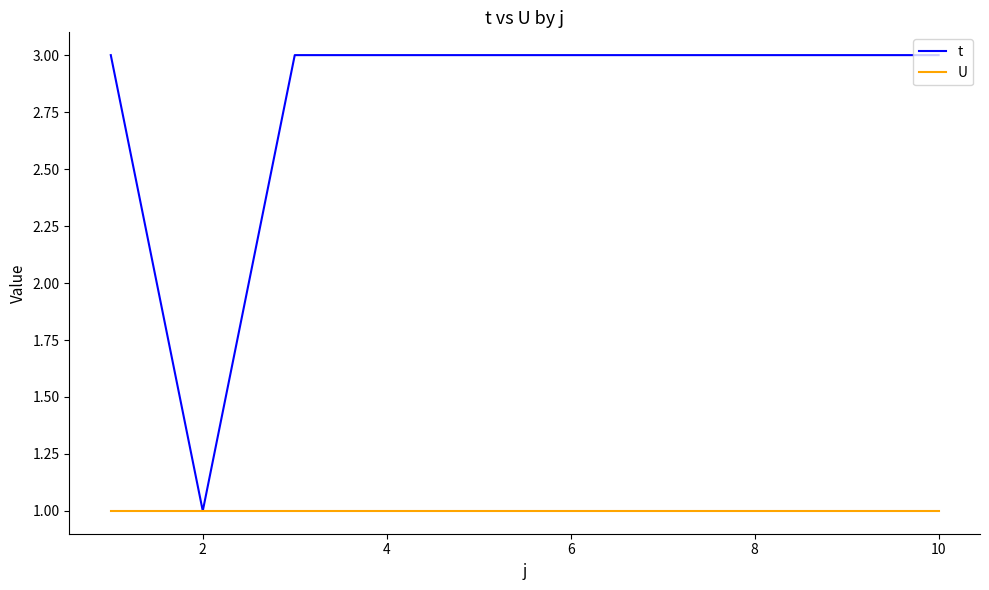

What is the maximum value for t?

3